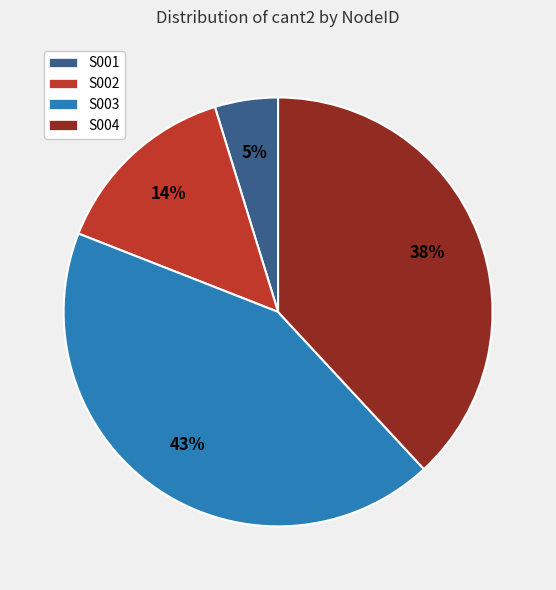

How many segments does this pie chart have?

4